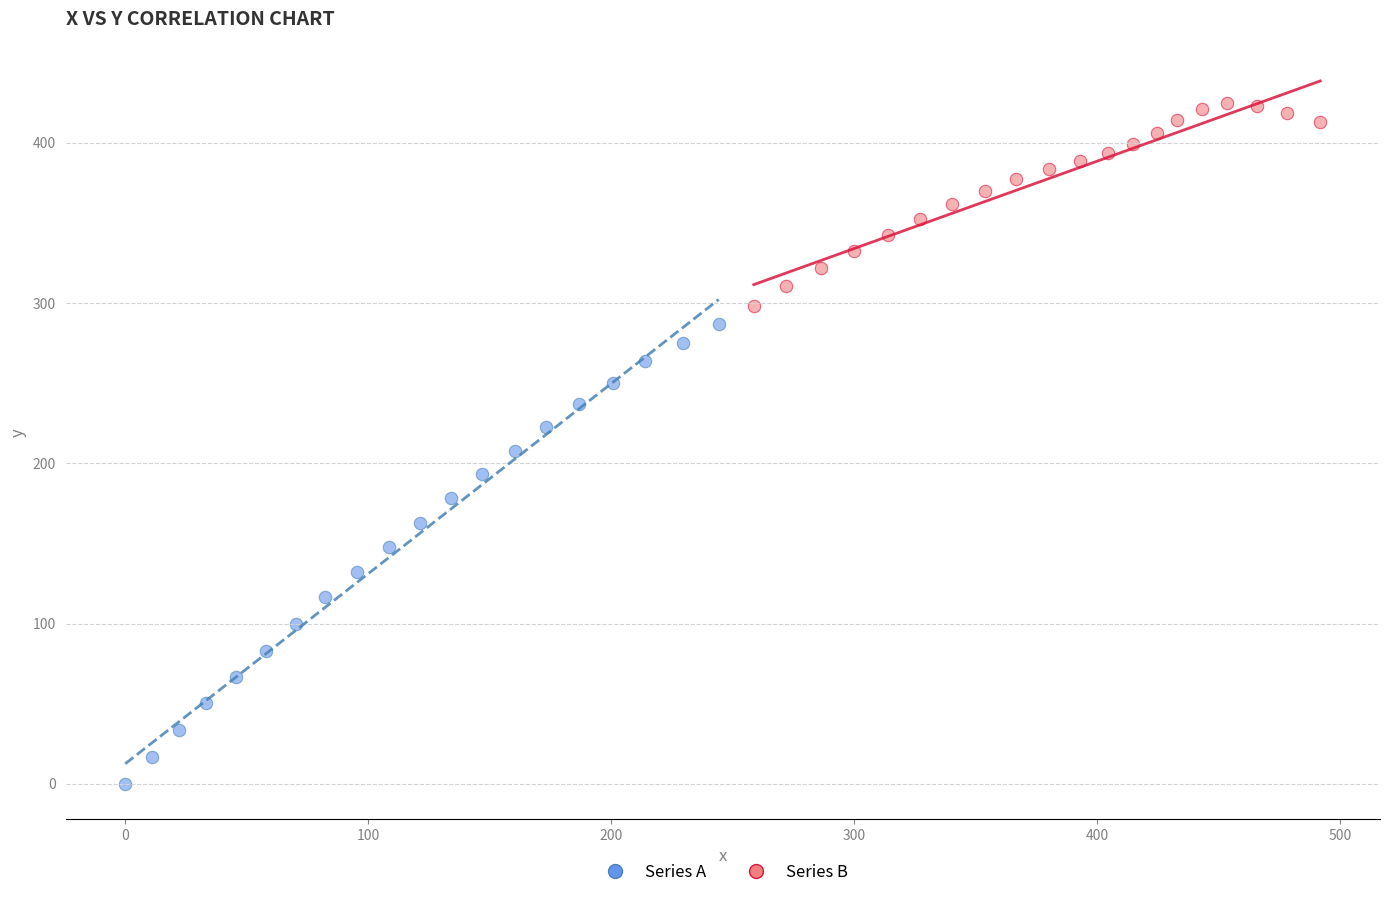

Which series reaches the minimum Y coordinate?

Series A